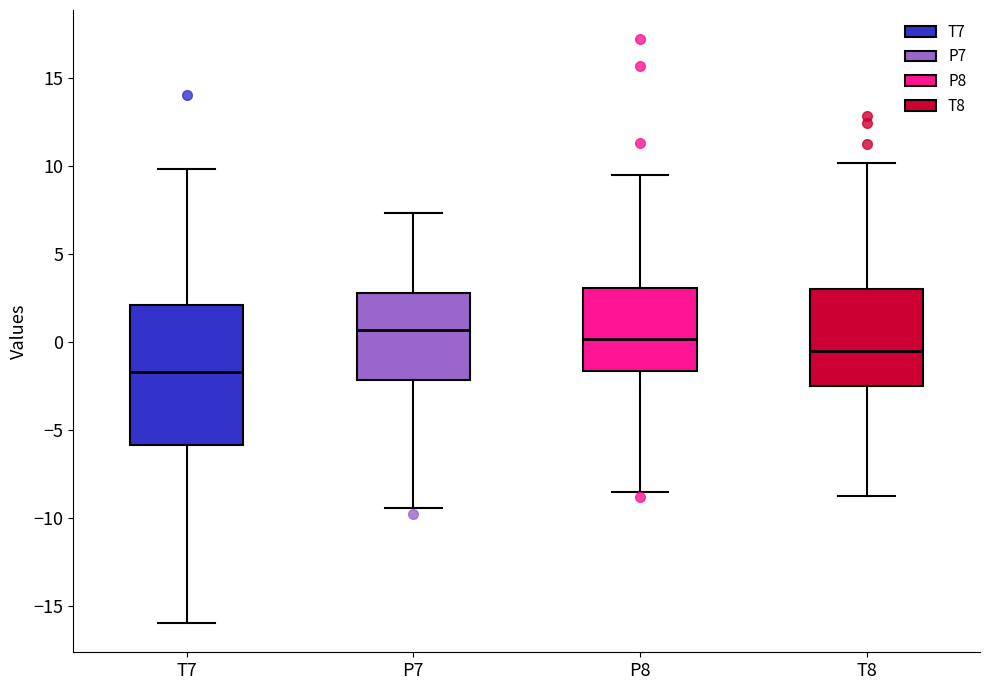

Where is the lower edge of the box for P8 on the y-axis? The values are not printed on the chart, so give them approximately, as read against the axis.

-1.5